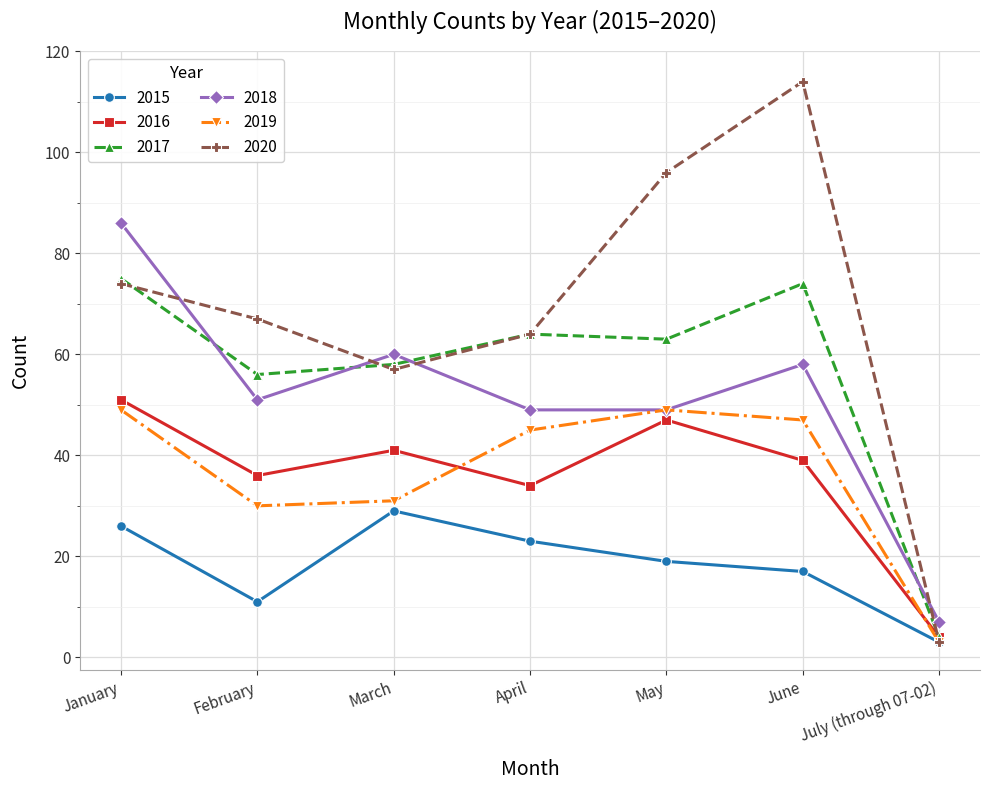

Between January and February, which series saw the biggest shift?

2018